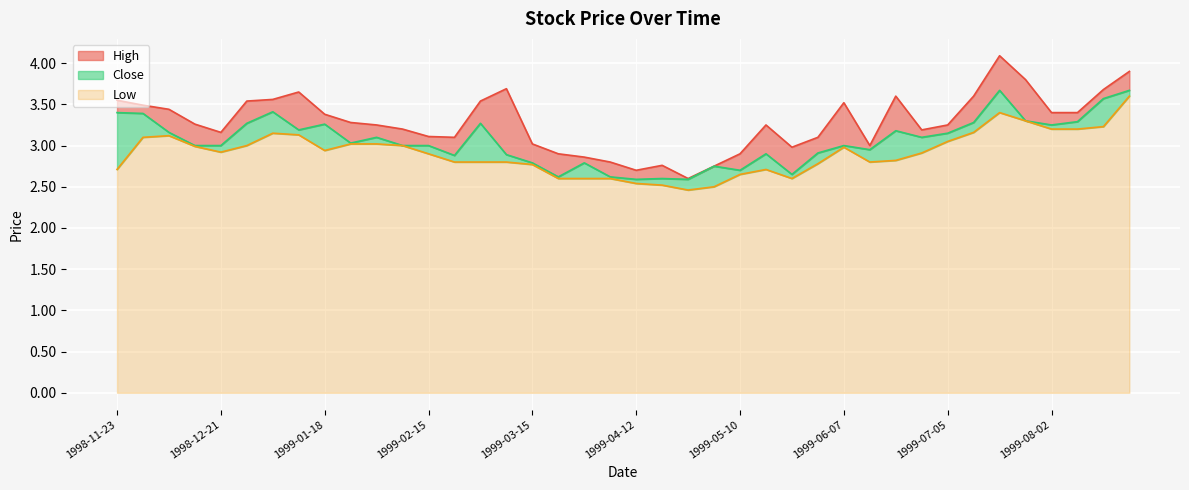

Rank the series by their average value, from lowest to highest.

Low, Close, High